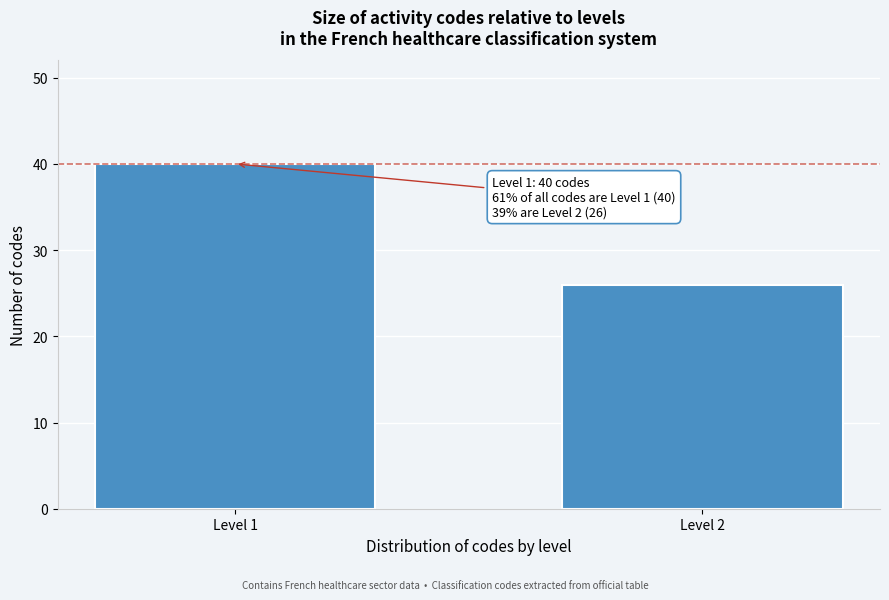

Reading left to right, list all the values displayed in this chart.

40	26